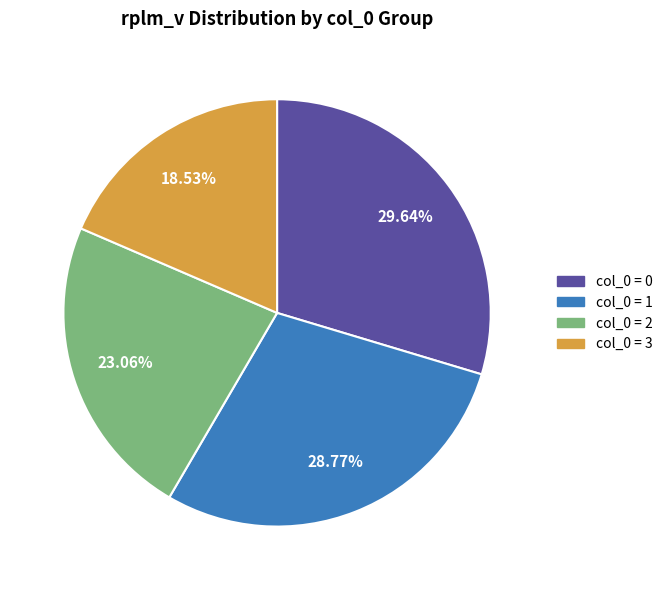

Does any single category account for the majority?

No